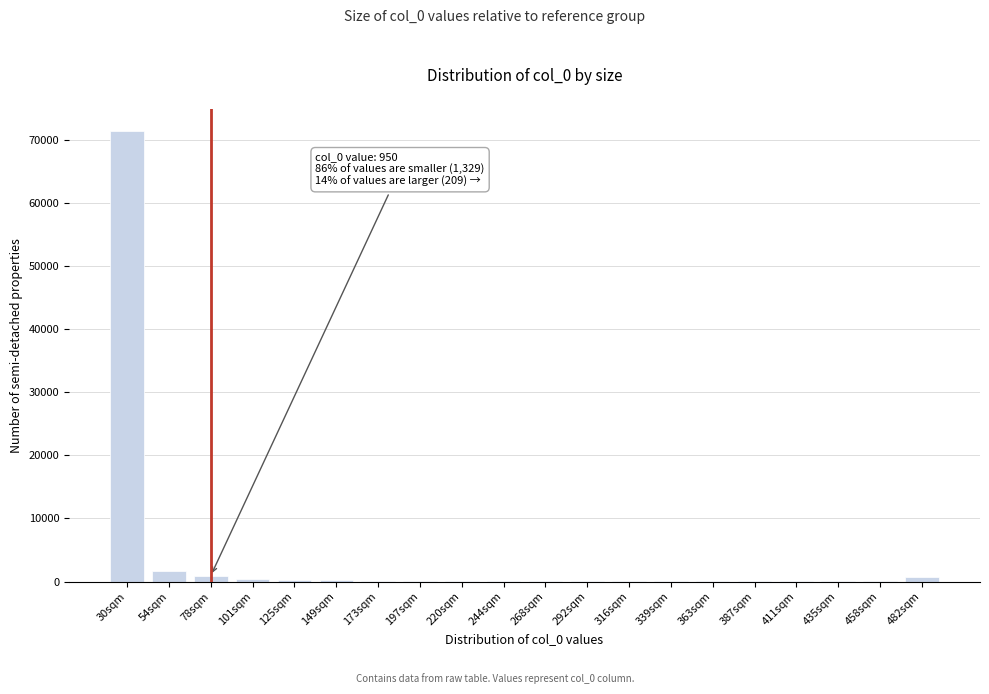

What is the sum of all values?

76128